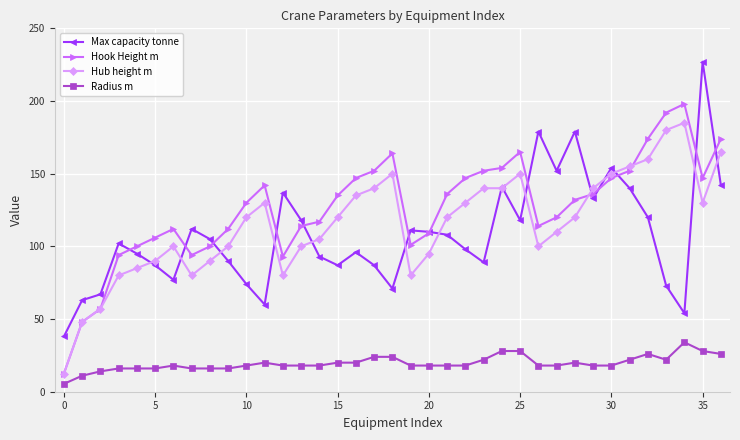

True or false: Radius m and Hub height m intersect in this chart.

False